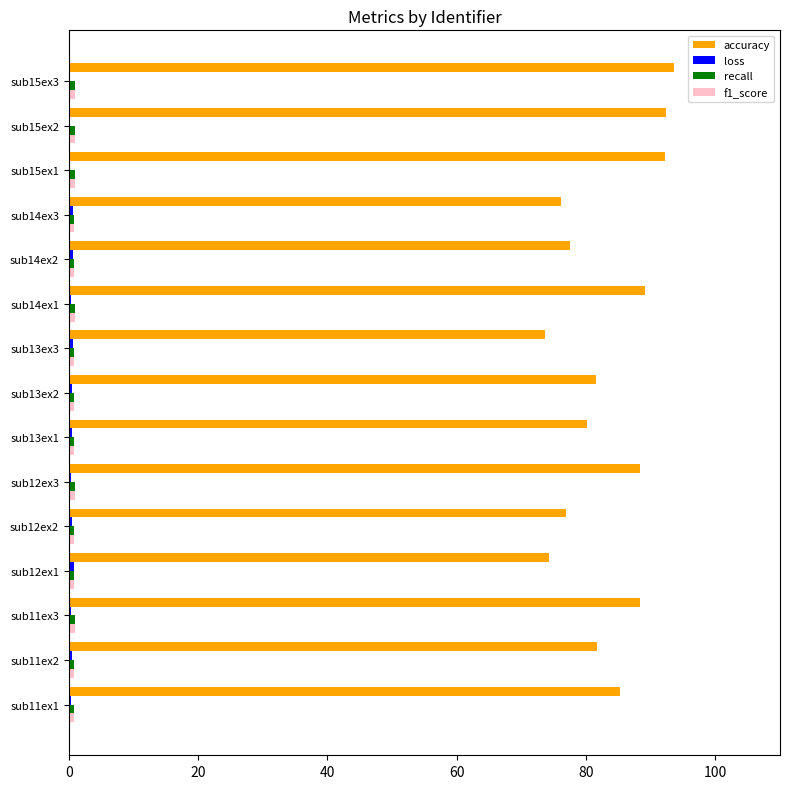

What is the greatest value displayed?

93.5